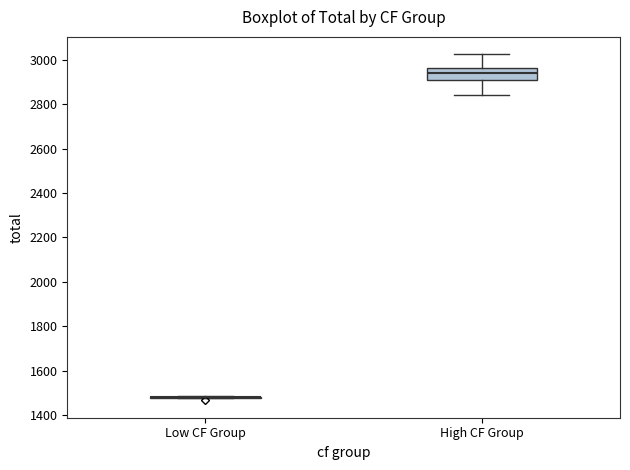

Which box is the tallest, from its lower edge to its upper edge?

High CF Group